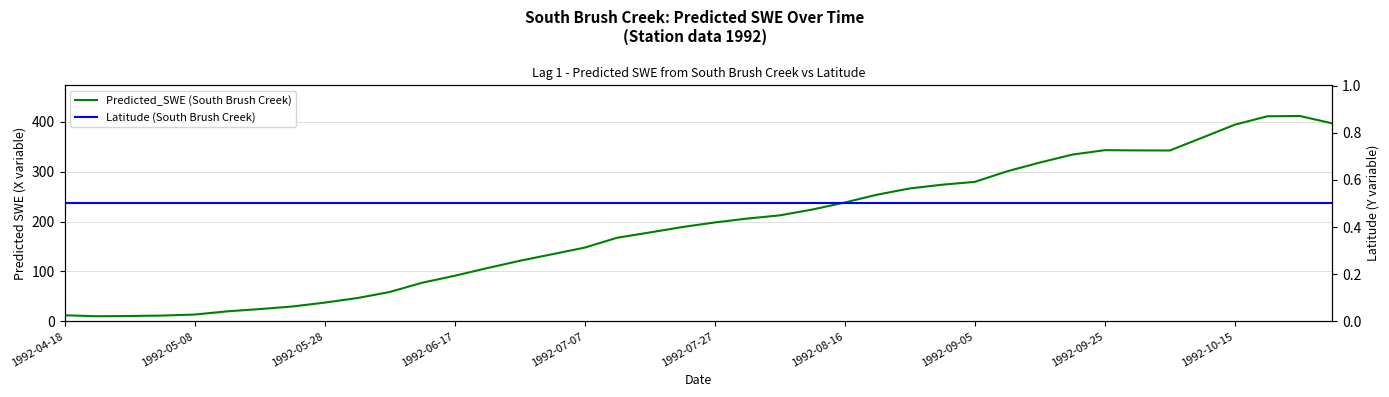

The Predicted_SWE (South Brush Creek) series shows 87.4 at 1992-10-15. True or false?

False